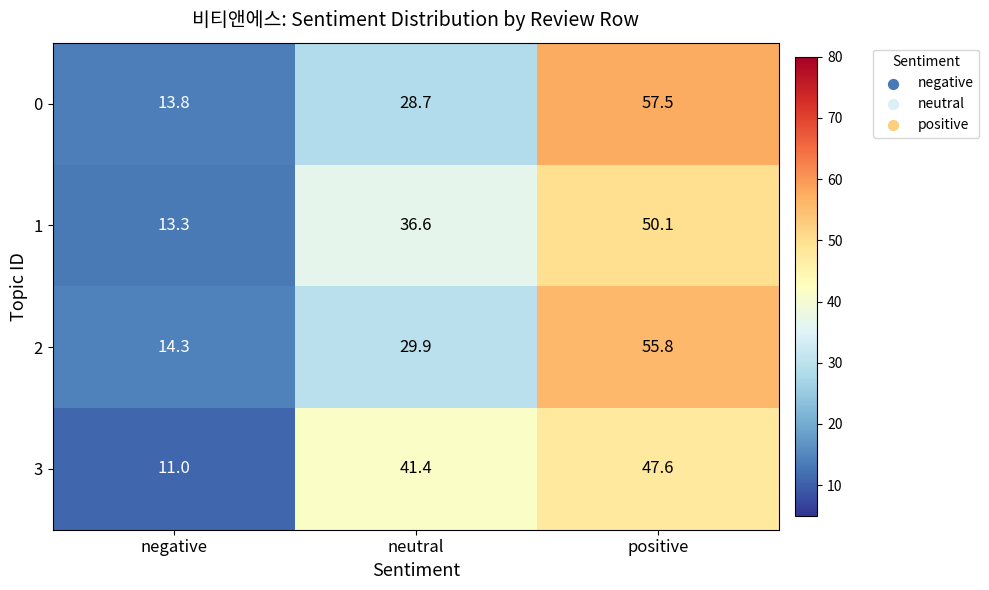

At negative, list the series in order from largest to smallest.

2, 0, 1, 3